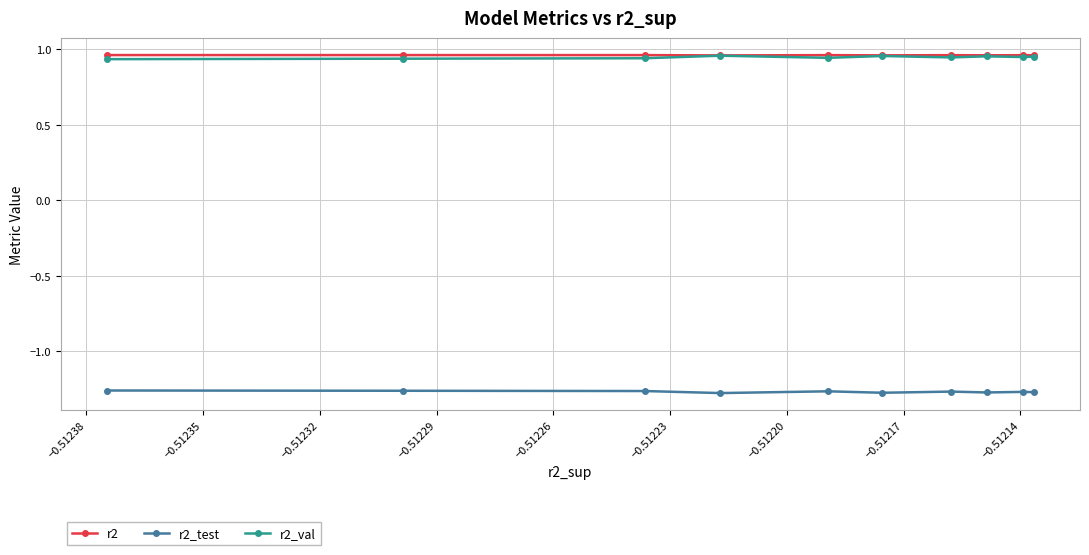

What are all the series names shown in the legend?

r2, r2_test, r2_val